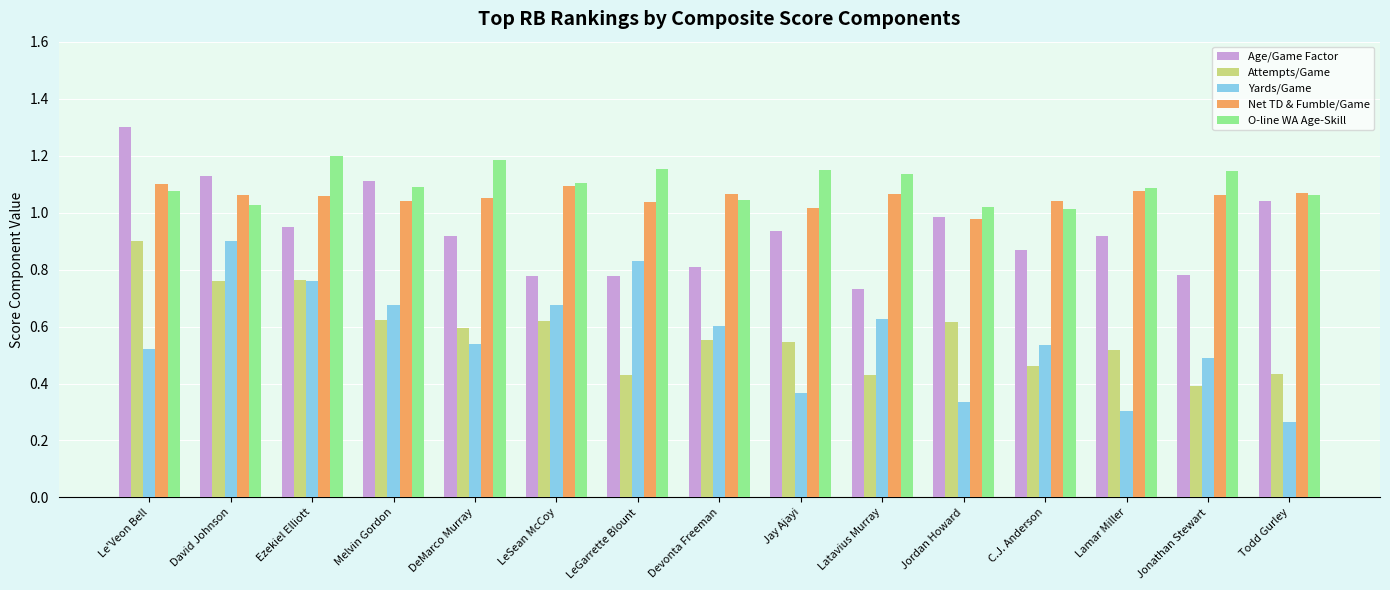

Which series has the largest total across all categories?

O-line WA Age-Skill